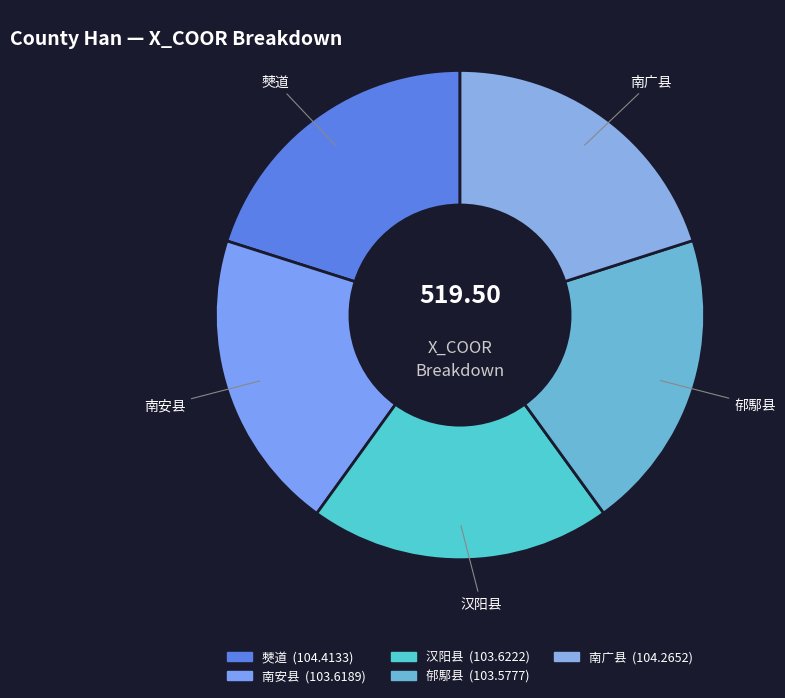

Is 南广县 the majority of the pie?

No